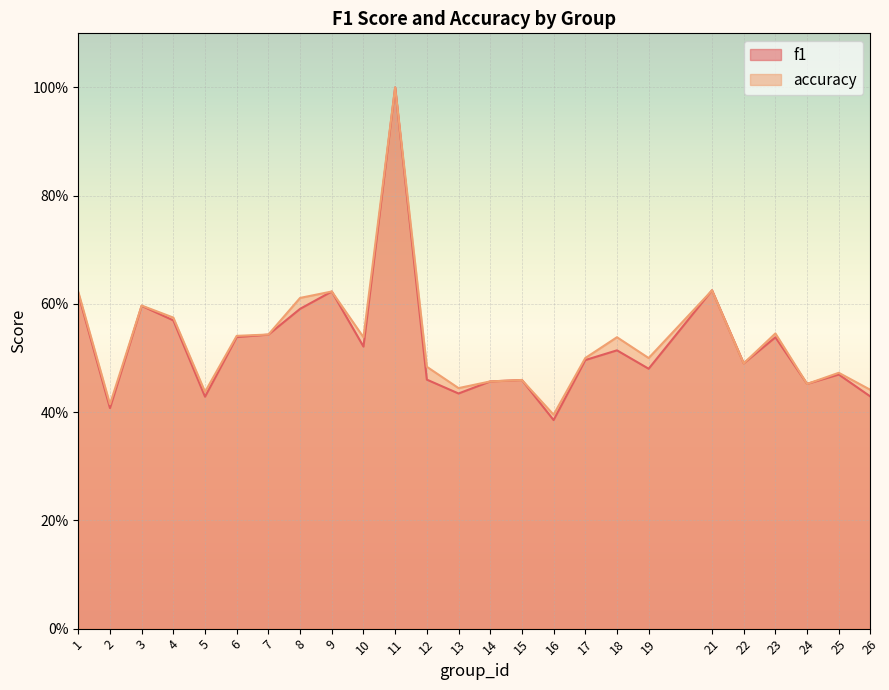

After their last crossing, which series has the higher values: f1 or accuracy?

accuracy